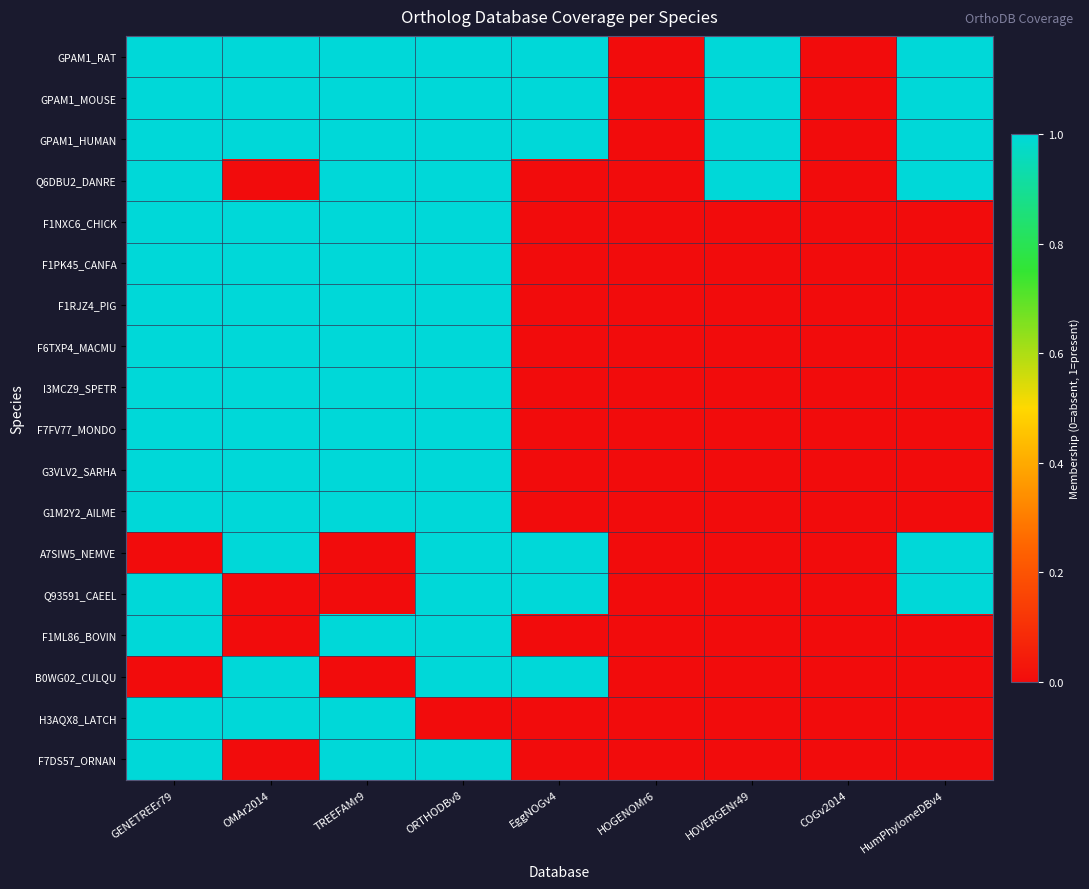

Which series has the widest spread of values?

GPAM1_RAT